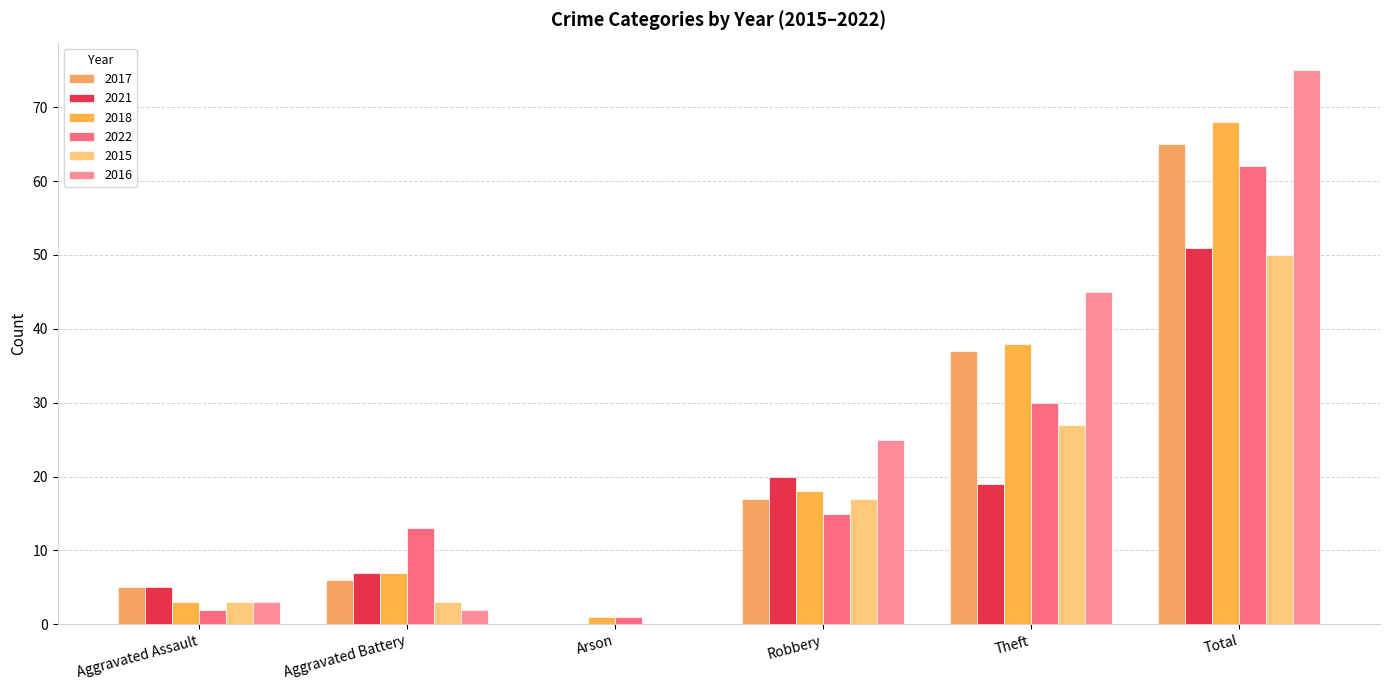

What is the label of the 5th bar from the right?

Aggravated Battery